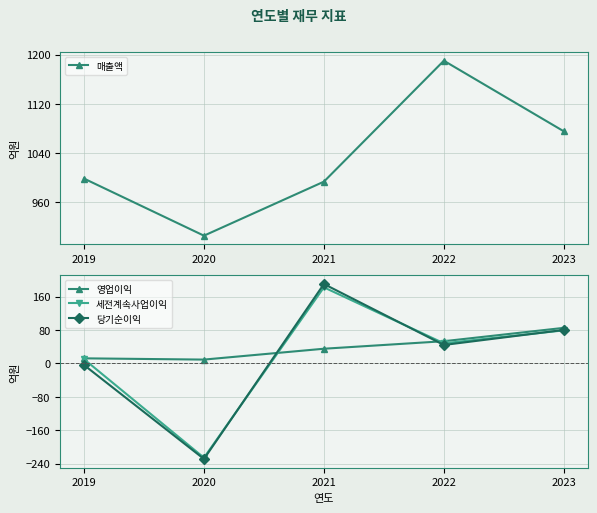

True or false: 당기순이익 and 영업이익 intersect in this chart.

True